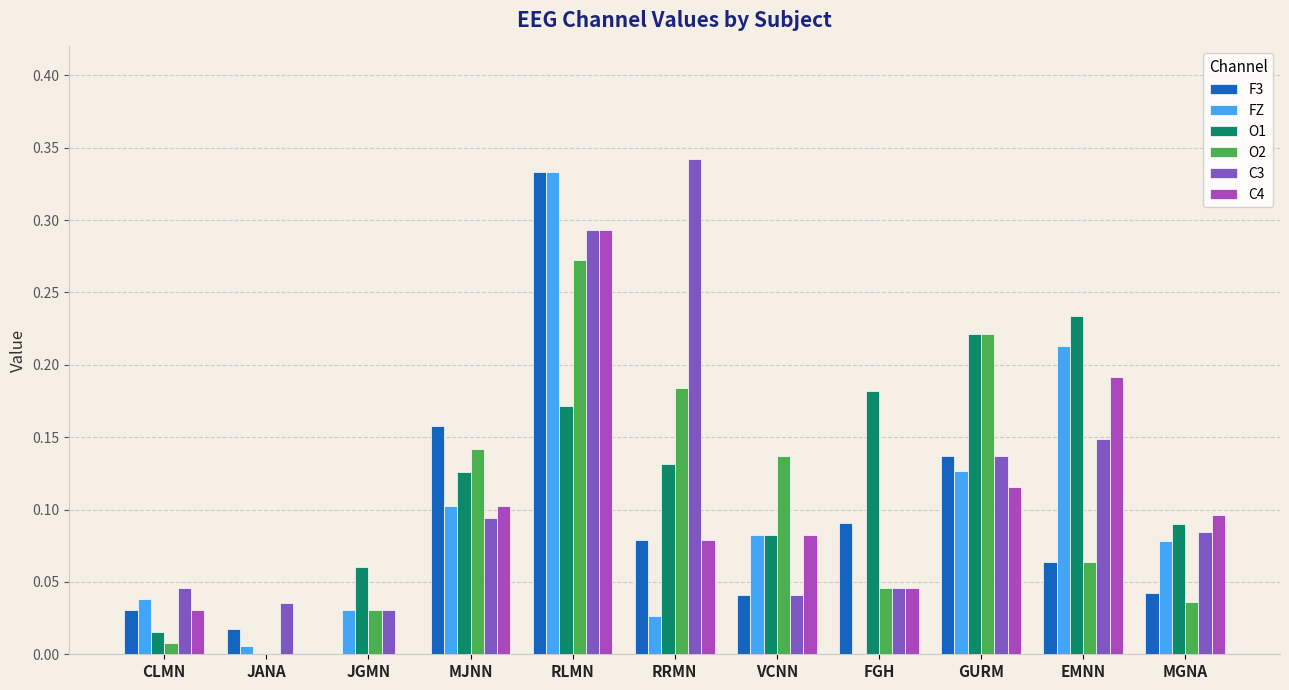

Which series changed the most between GURM and EMNN?

O2